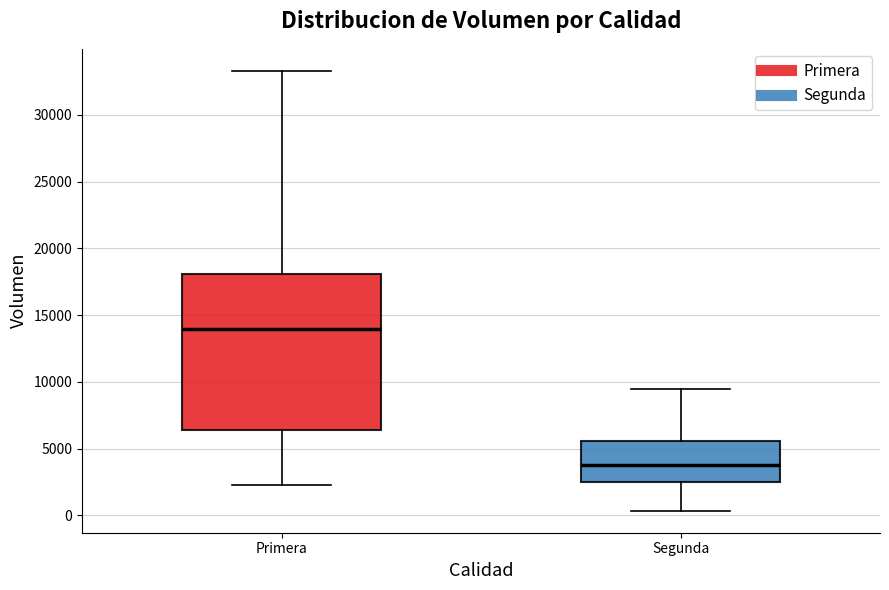

Where does the lower whisker of the box for Segunda end on the y-axis? The values are not printed on the chart, so give them approximately, as read against the axis.

500